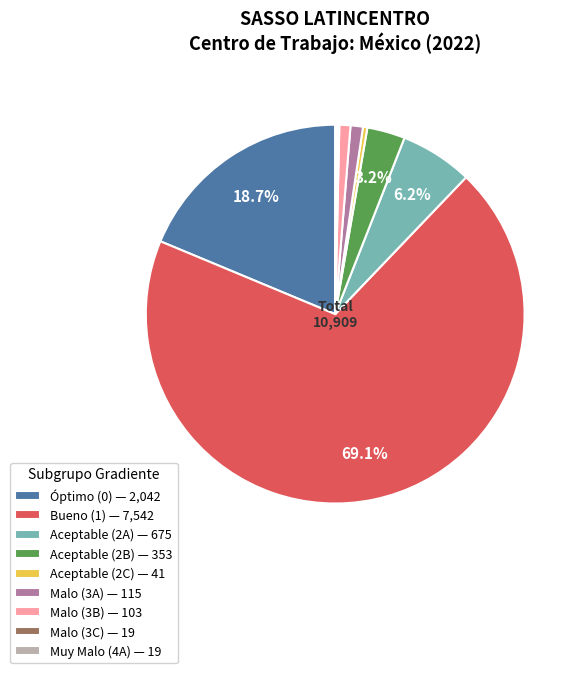

Does any single category account for the majority?

Yes